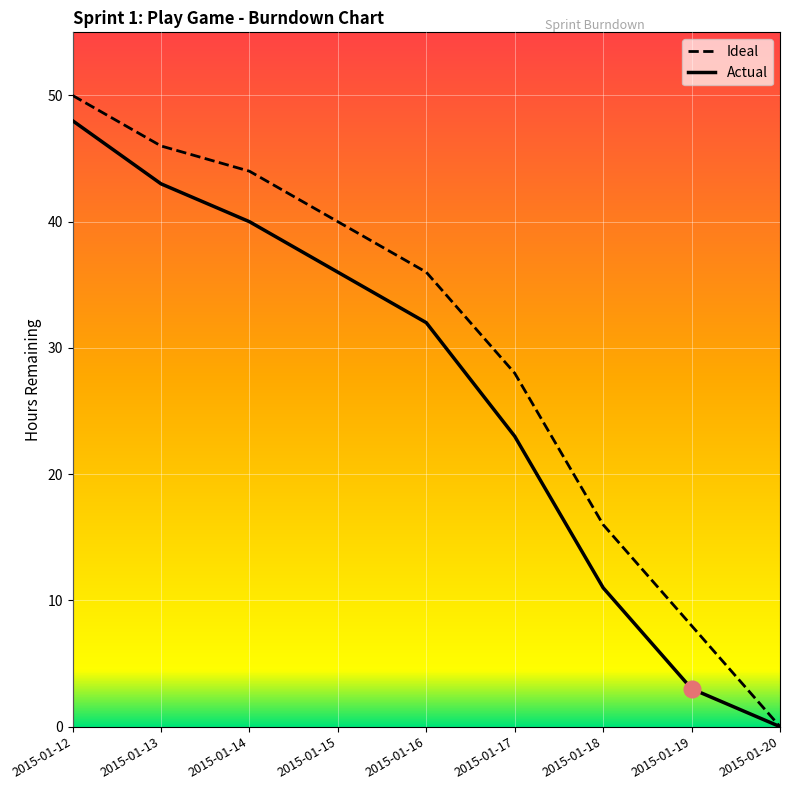

Which series has the largest total across all categories?

Ideal